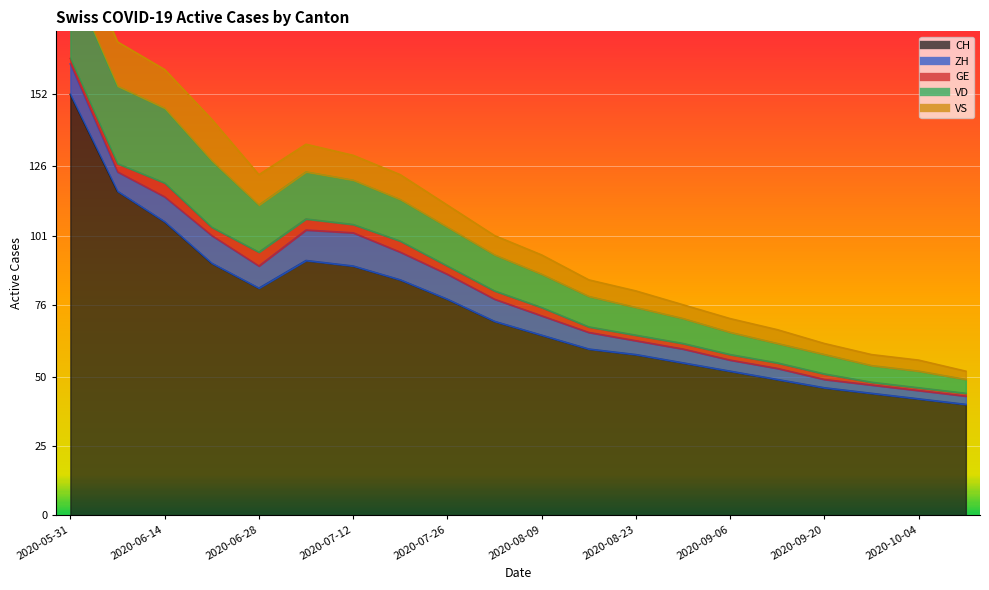

The value of VD at 2020-10-04 is 6. True or false?

True